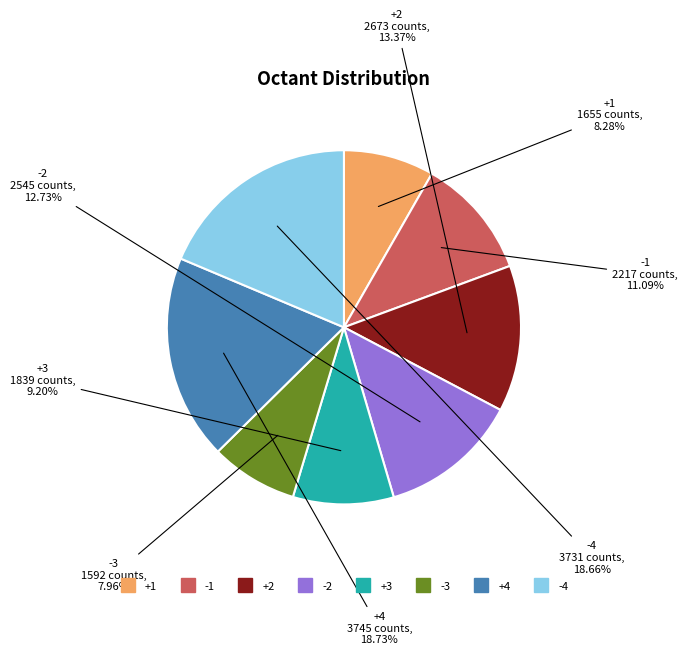

Is there any slice that represents more than half of the pie?

No